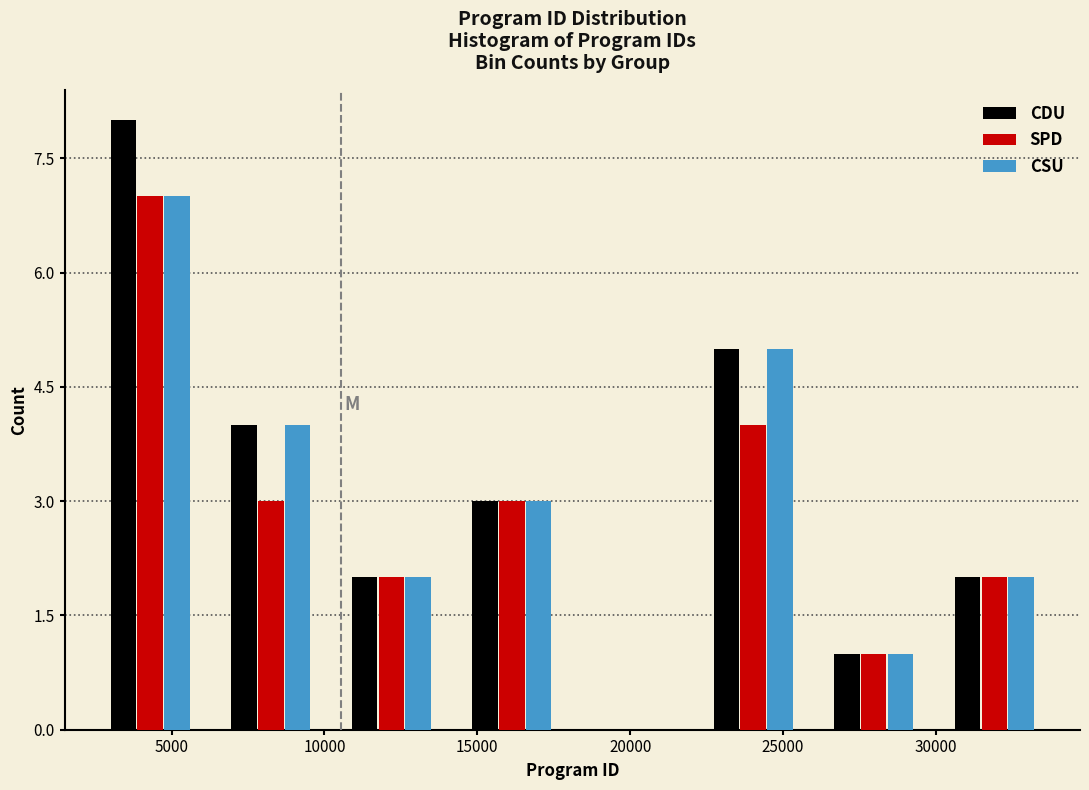

Reading left to right, transcribe this chart: for each range on the x-axis, give the height of each series' bar. Neither the bar edges nor the heights are printed on the chart, so give them approximately, as read against the axes.

2500 to 6500: CDU=8	SPD=7	CSU=7
6500 to 10000: CDU=4	SPD=3	CSU=4
10000 to 14000: CDU=2	SPD=2	CSU=2
14000 to 18000: CDU=3	SPD=3	CSU=3
18000 to 22000: CDU=0	SPD=0	CSU=0
22000 to 26000: CDU=5	SPD=4	CSU=5
26000 to 30000: CDU=1	SPD=1	CSU=1
30000 to 34000: CDU=2	SPD=2	CSU=2